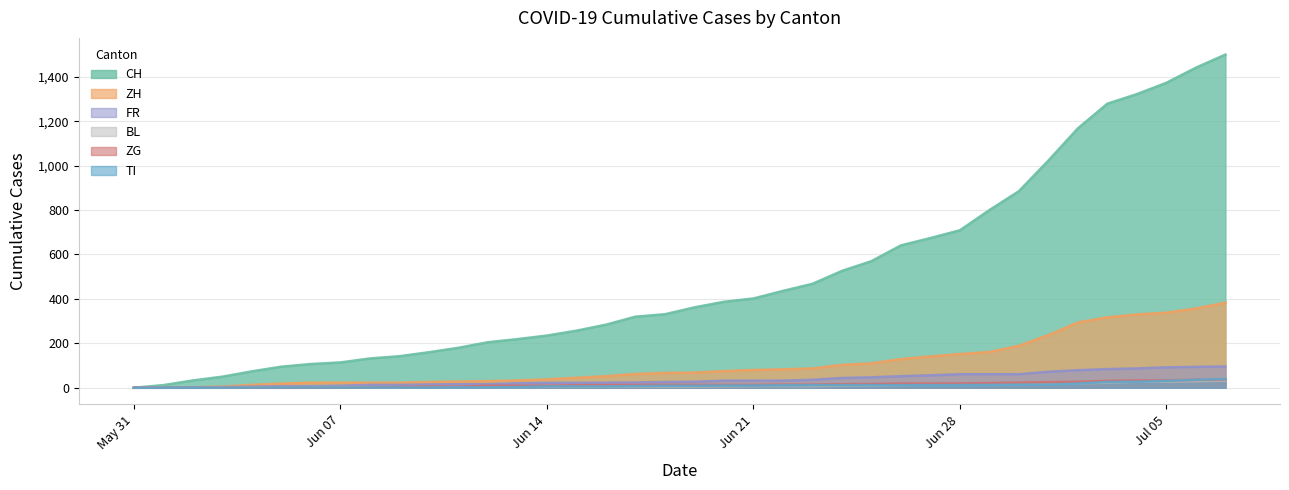

Which series has the largest total across all categories?

CH